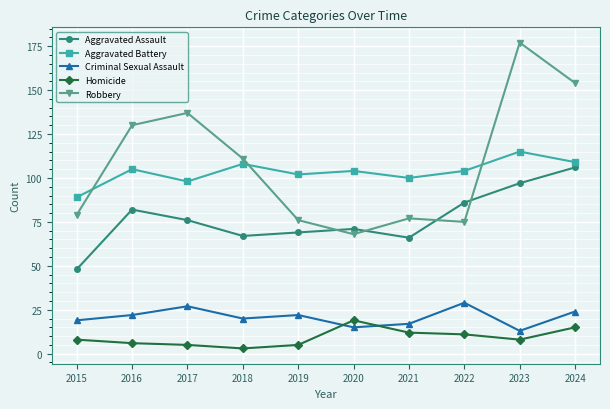

Count the number of categories in the chart.

10